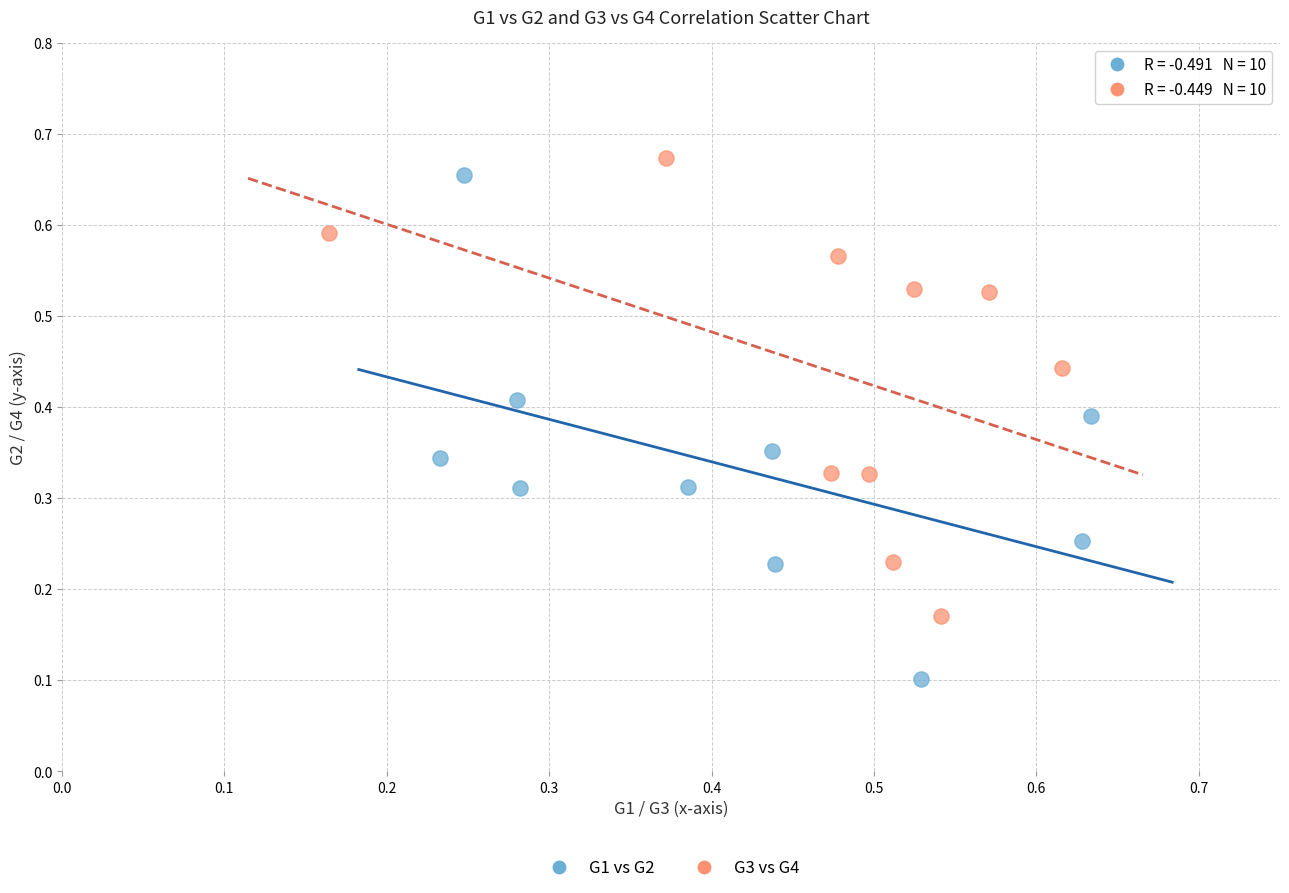

Which series contains the highest Y value?

G3 vs G4